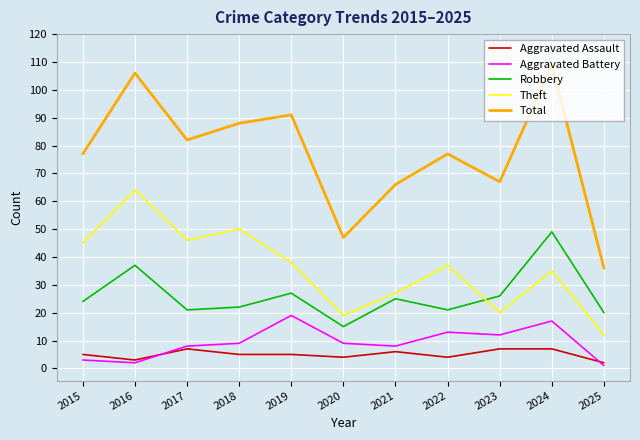

At 2024, list the series in order from largest to smallest.

Total, Robbery, Theft, Aggravated Battery, Aggravated Assault